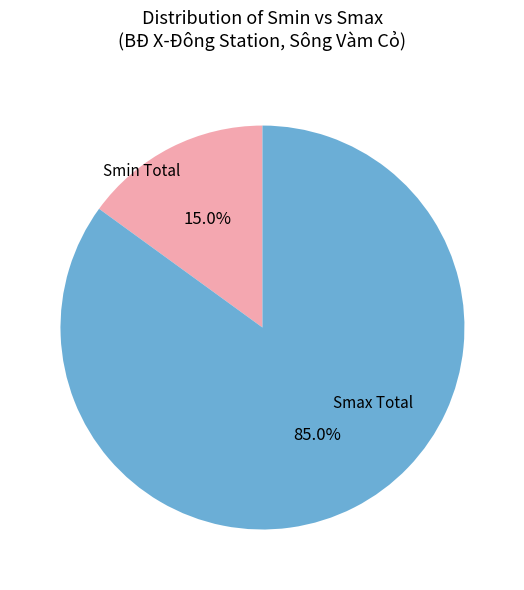

Does any single category account for the majority?

Yes